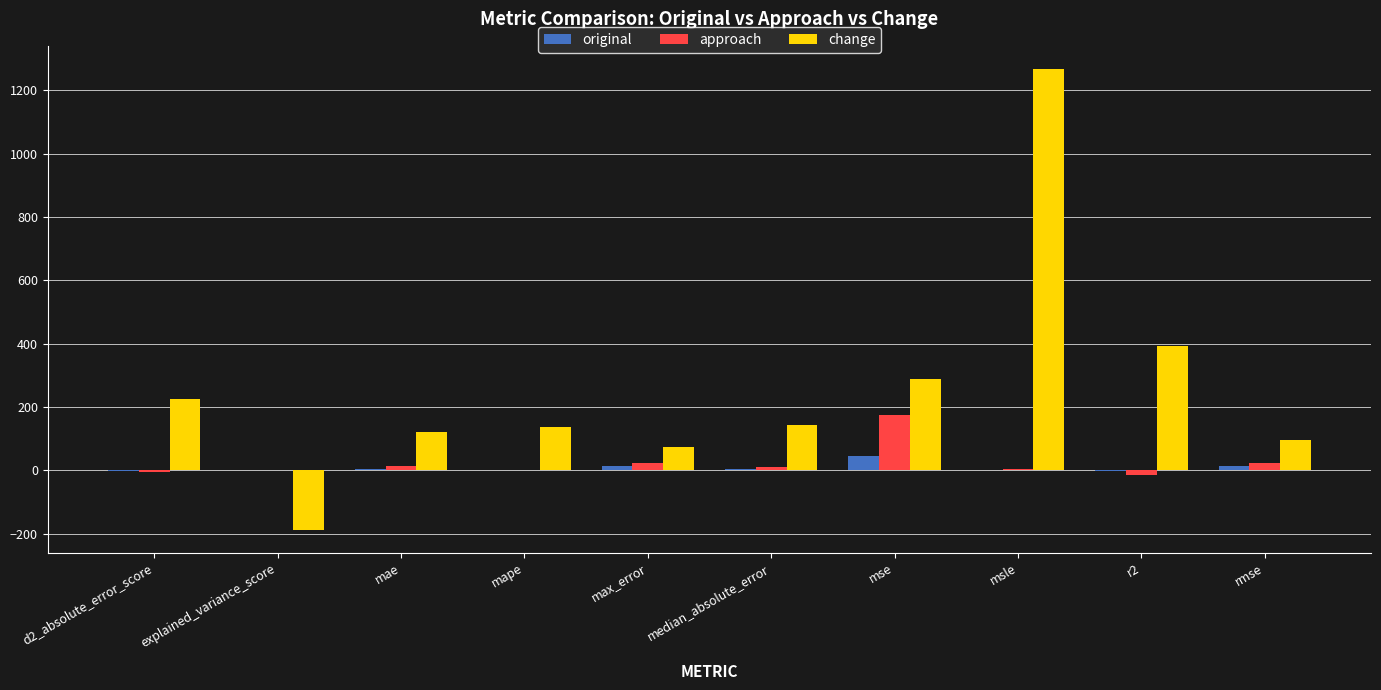

Count the number of categories in the chart.

10